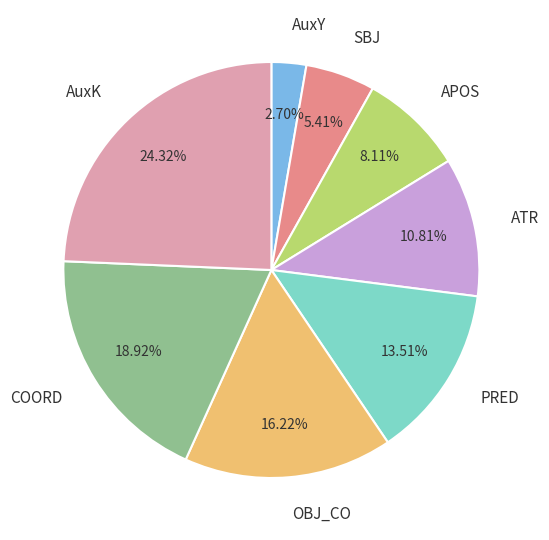

How many segments does this pie chart have?

8